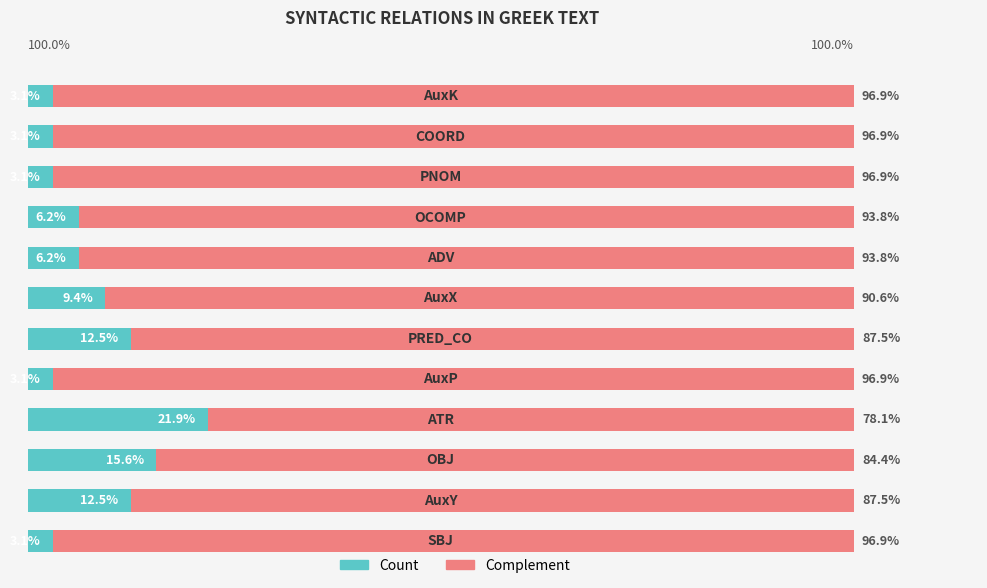

What are all the series names shown in the legend?

Count, Complement